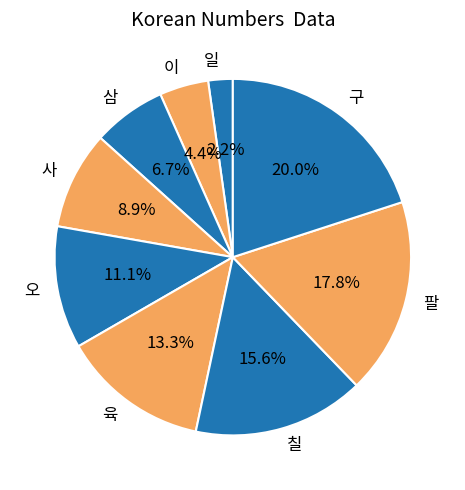

Which slice is the largest?

구